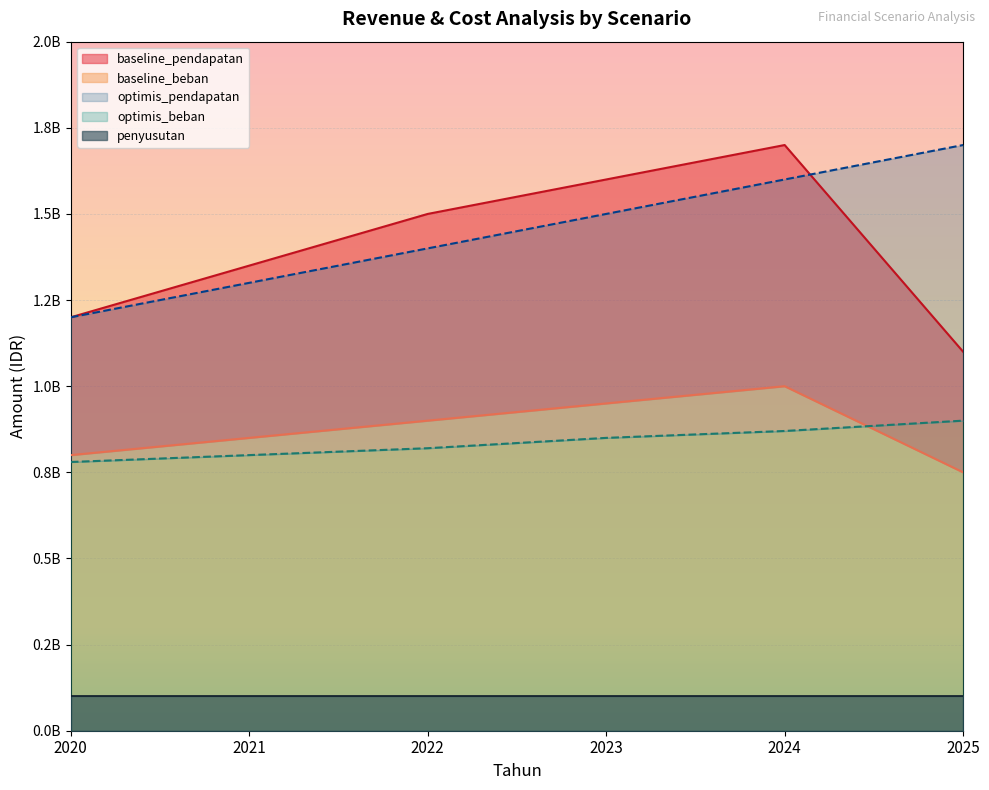

At which label does optimis_beban first exceed 850000000?

2024